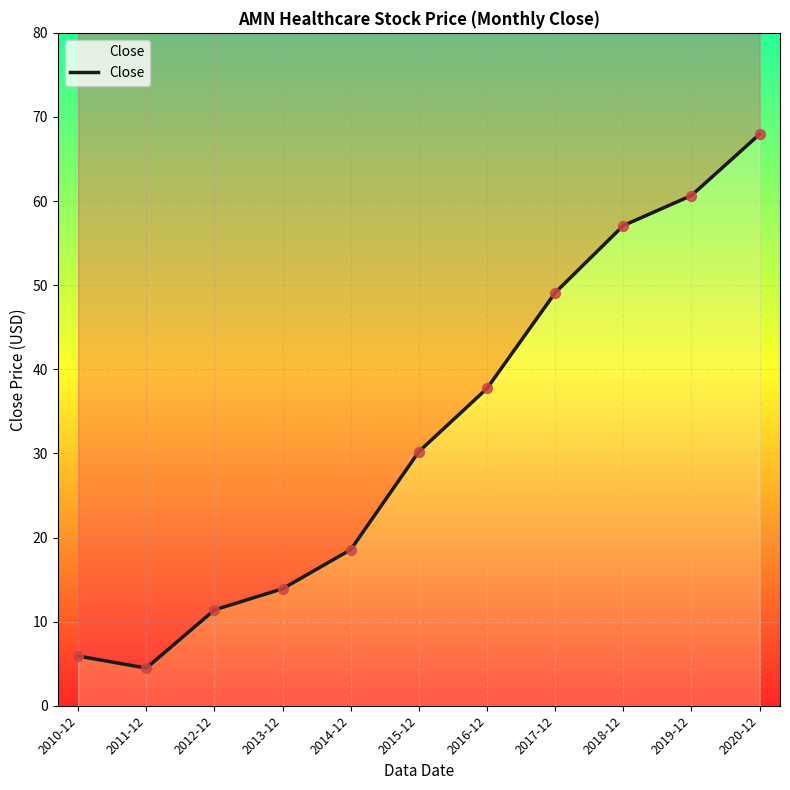

What is the change in value from 2014-12 to 2017-12?

+30.5